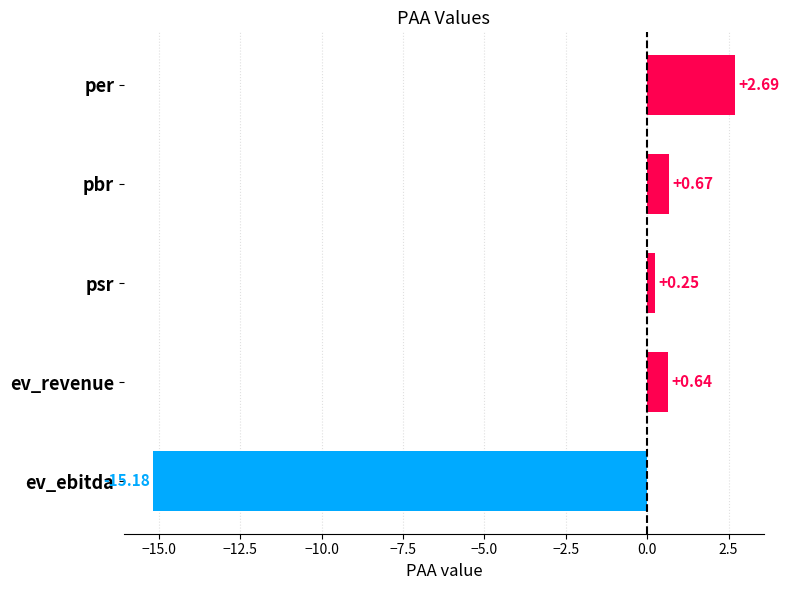

Where is the data nearest to the value -6?

psr